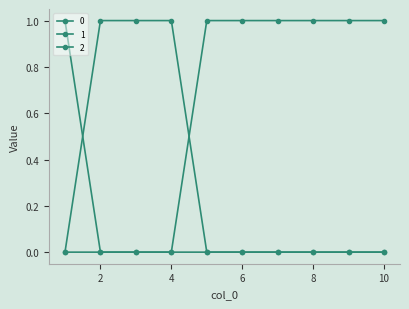

Reading left to right, list all the values displayed in this chart.

0: 0	1	1	1	0	0	0	0	0	0
1: 0	0	0	0	1	1	1	1	1	1
2: 1	0	0	0	0	0	0	0	0	0